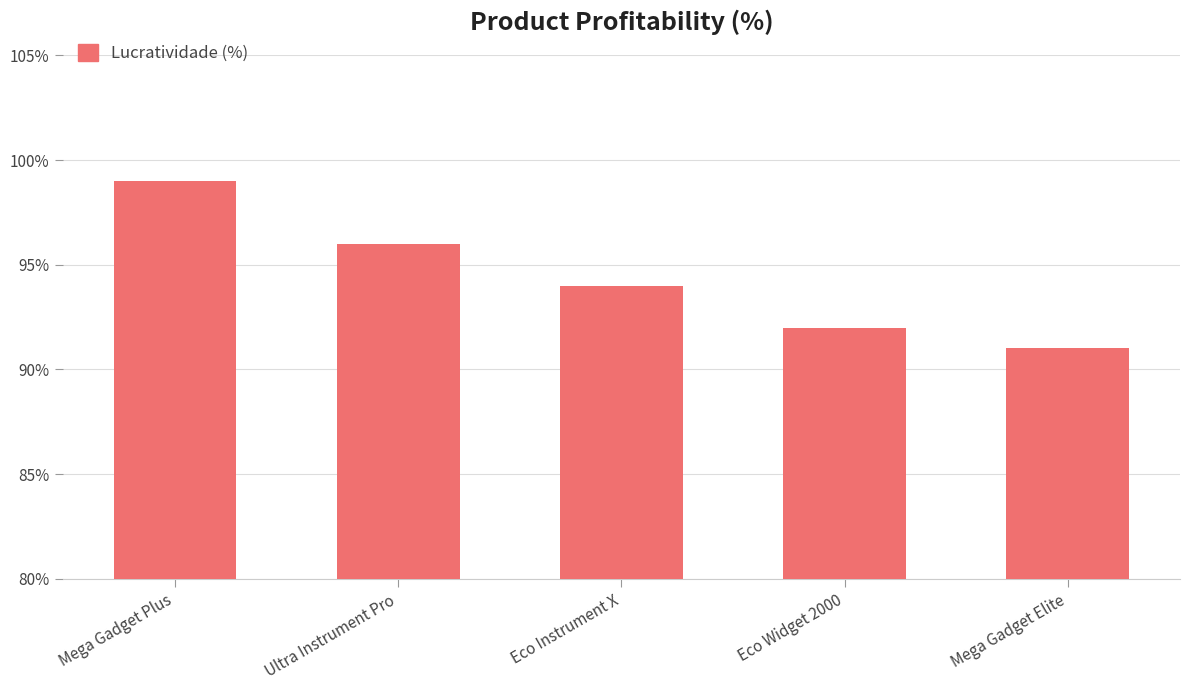

What is the greatest value displayed?

99